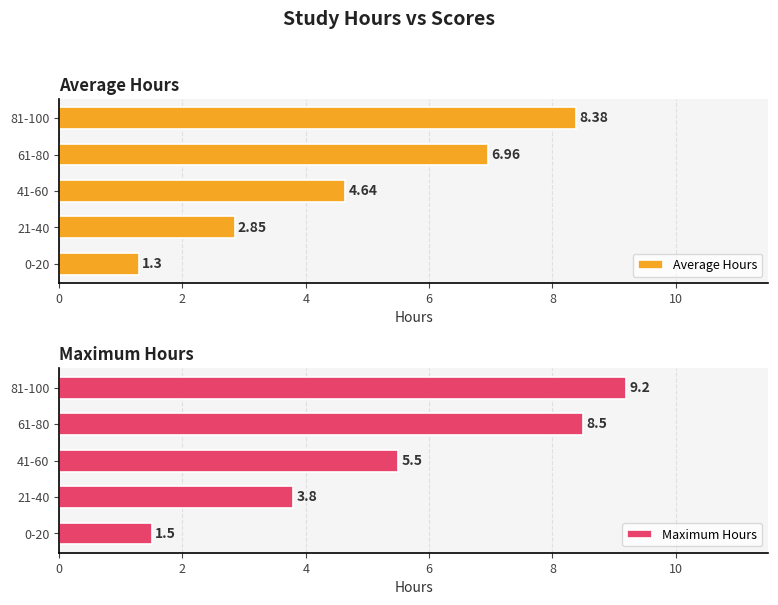

How many values in the Maximum Hours series exceed 5?

3